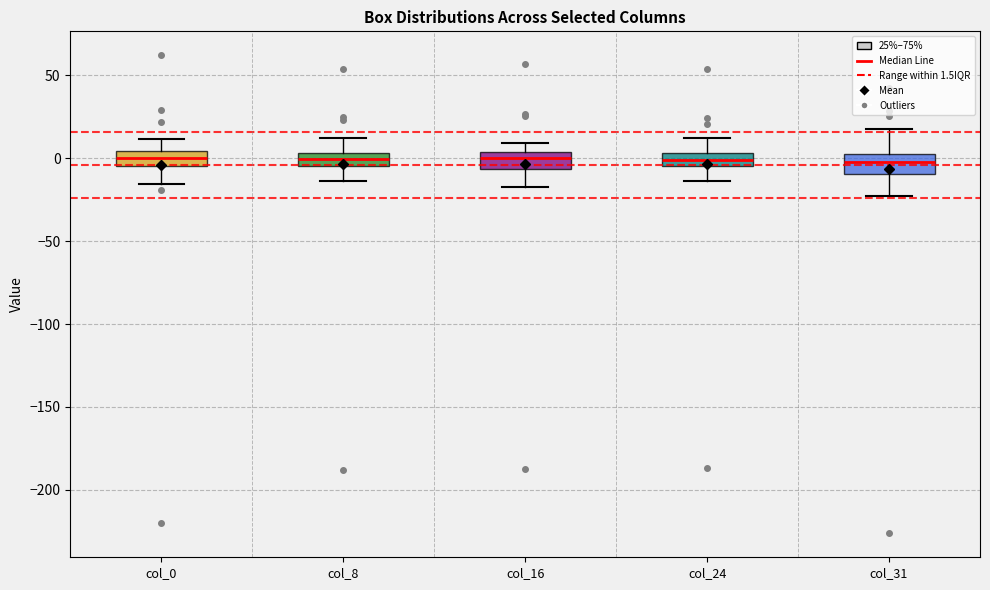

Reading left to right, read every box against the y-axis: the position of its median line, the range the box covers, and the ends of its whiskers. The values are not printed on the chart, so give them approximately, as read against the axis.

col_0: median 0, box -5 to 5, whiskers -15 to 10
col_8: median 0, box -5 to 5, whiskers -15 to 10
col_16: median 0, box -5 to 5, whiskers -15 to 10
col_24: median 0, box -5 to 5, whiskers -15 to 10
col_31: median 0, box -10 to 5, whiskers -25 to 15